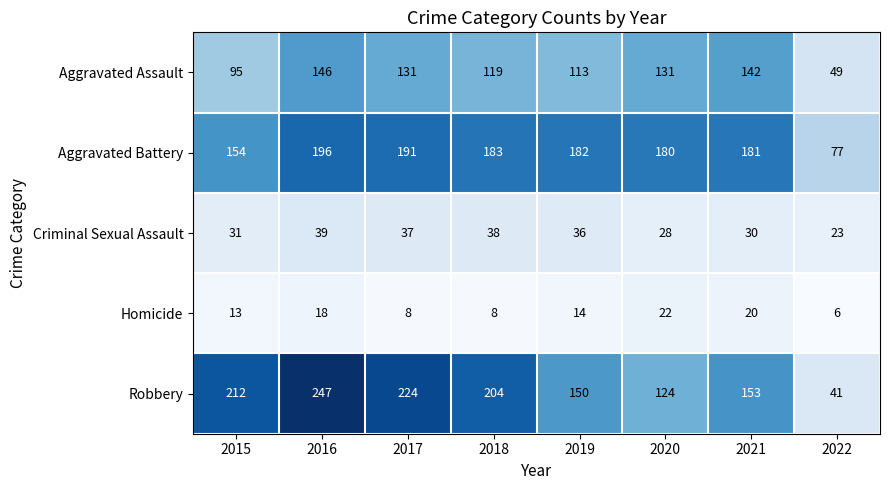

What is the sum of all Aggravated Assault values?

926